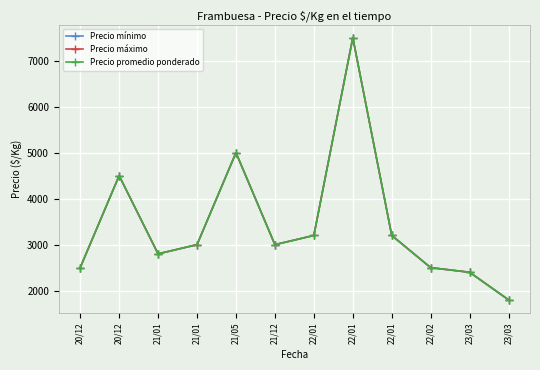

At which category does Precio promedio ponderado reach its first local valley?

21/01